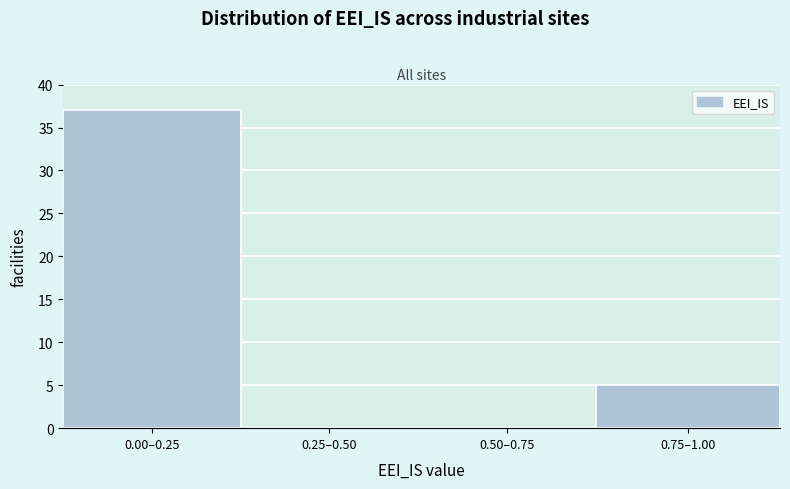

Reading left to right, list all the values displayed in this chart.

0.00–0.25=37	0.25–0.50=0	0.50–0.75=0	0.75–1.00=5